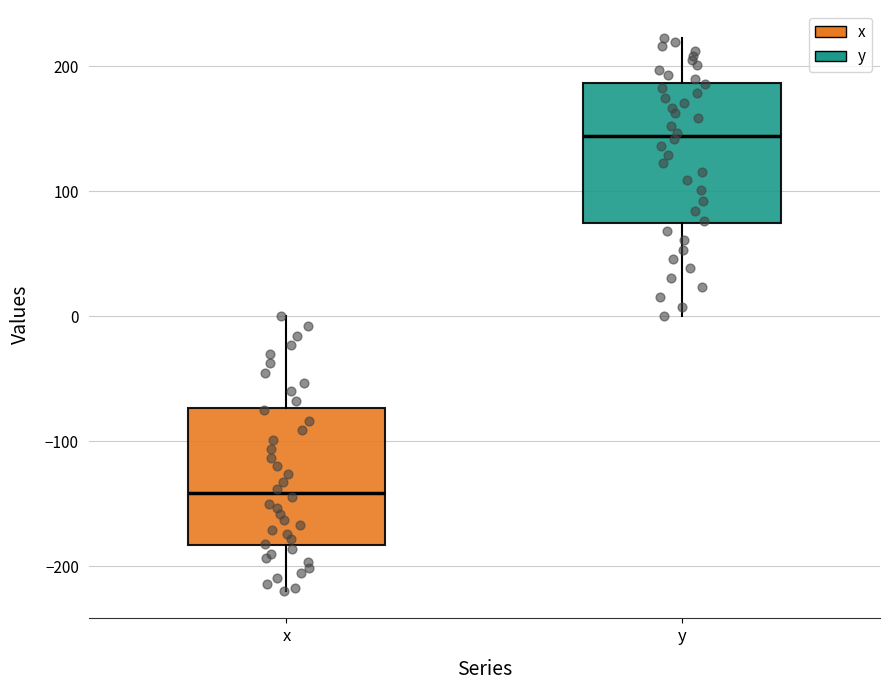

Reading left to right, read every box against the y-axis: the position of its median line, the range the box covers, and the ends of its whiskers. The values are not printed on the chart, so give them approximately, as read against the axis.

x: median -140, box -180 to -70, whiskers -220 to 0
y: median 140, box 70 to 190, whiskers 0 to 220